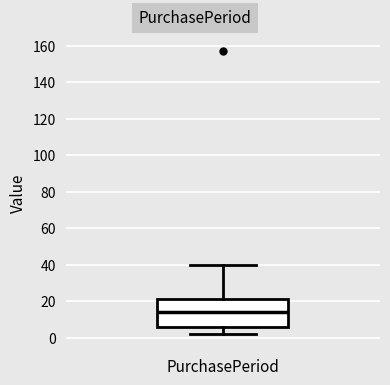

Transcribe this box plot: give where the median line is, the range the box spans, and where the two whiskers end, as read against the y-axis. The values are not printed on the chart, so give them approximately, as read against the axis.

median 14, box 6 to 22, whiskers 2 to 40